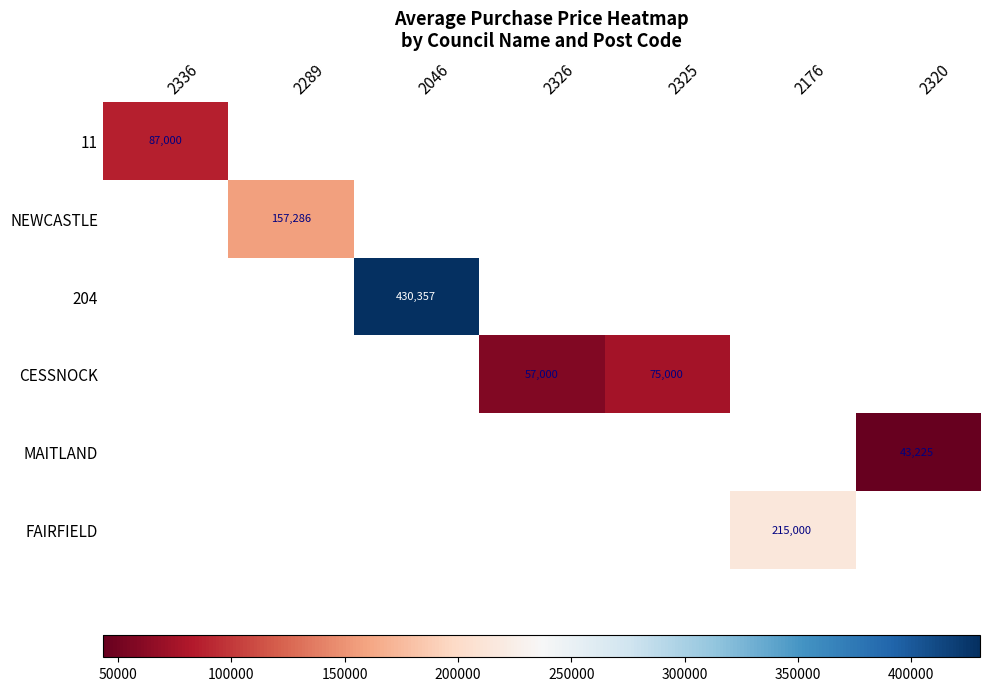

True or false: CESSNOCK has a value of 57000 at 2326.

True